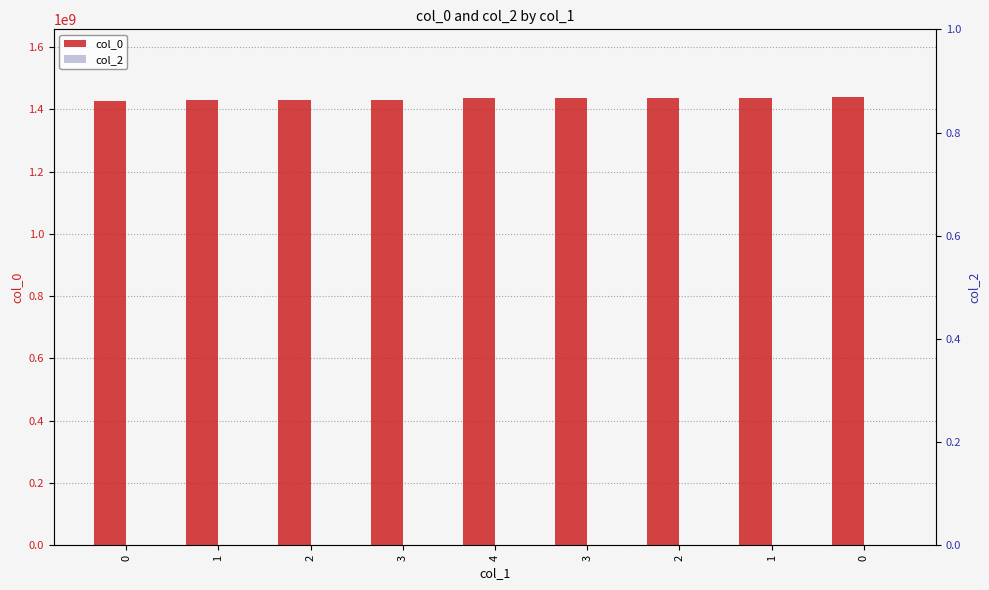

How many distinct data groups are displayed?

2